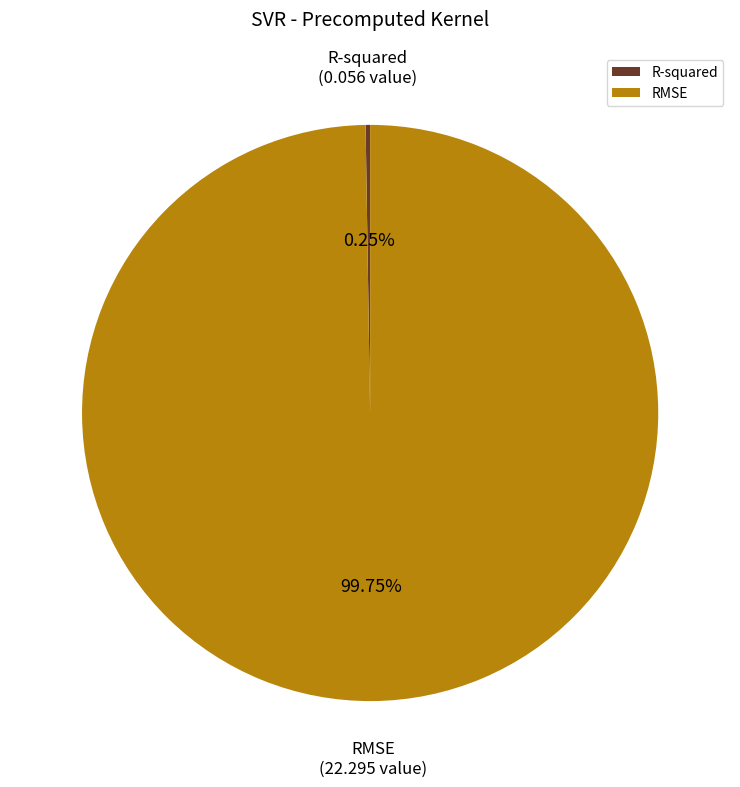

Which category has the biggest portion of the pie?

RMSE